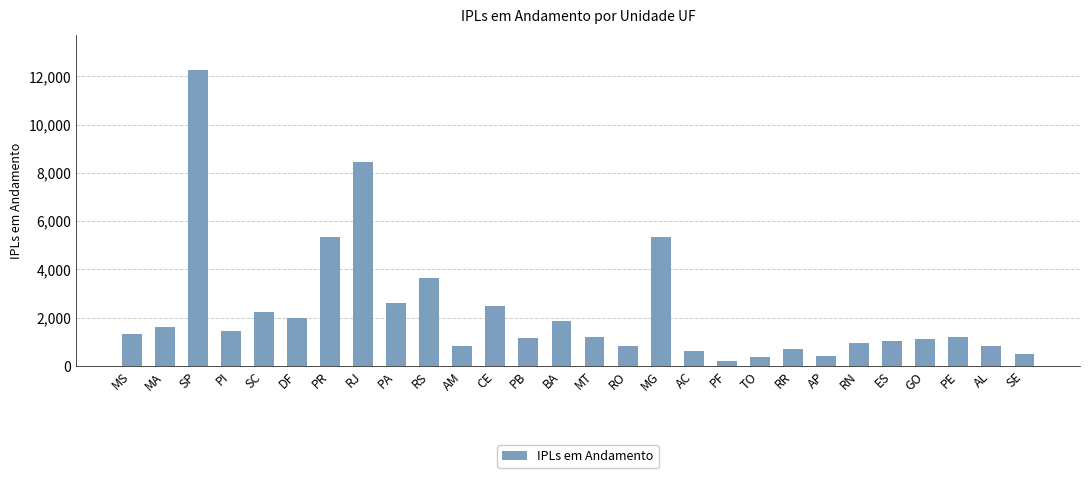

The value at SC is 1000. True or false?

False